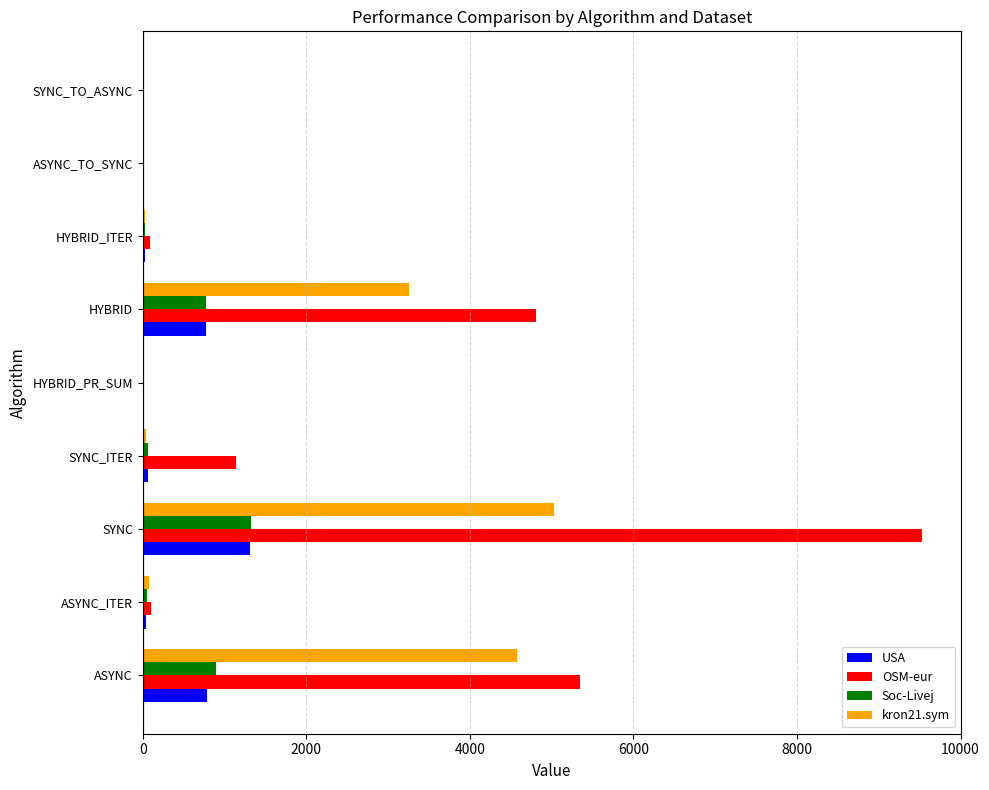

What is the sum of all OSM-eur values?

21046.5